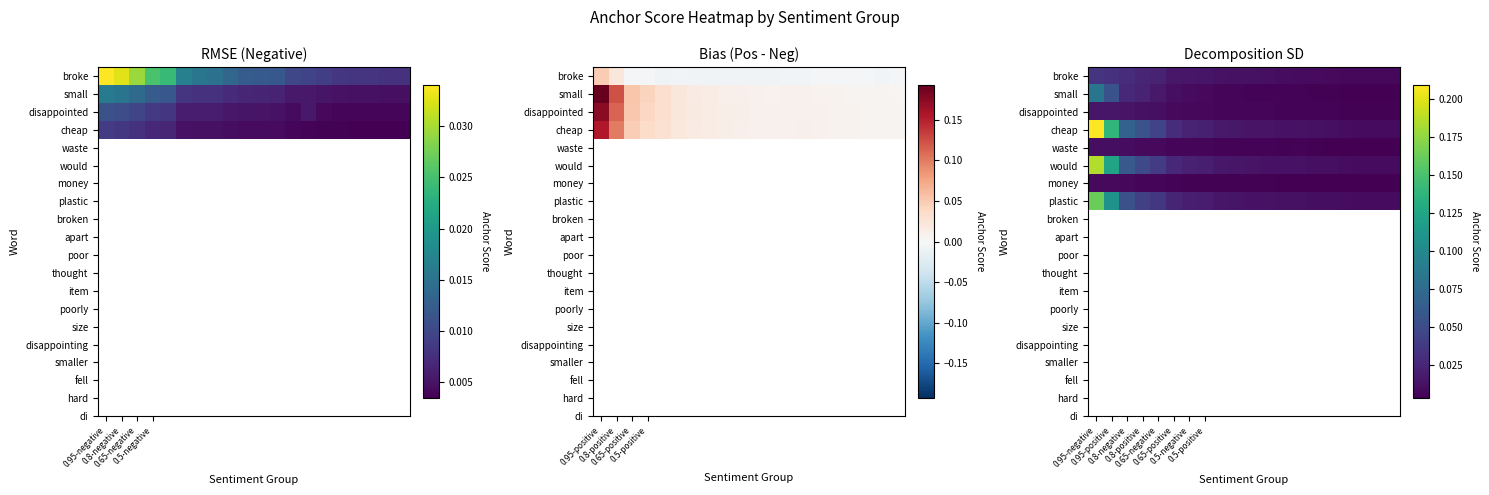

Which label corresponds to the largest value in the chart?

0.95-negative